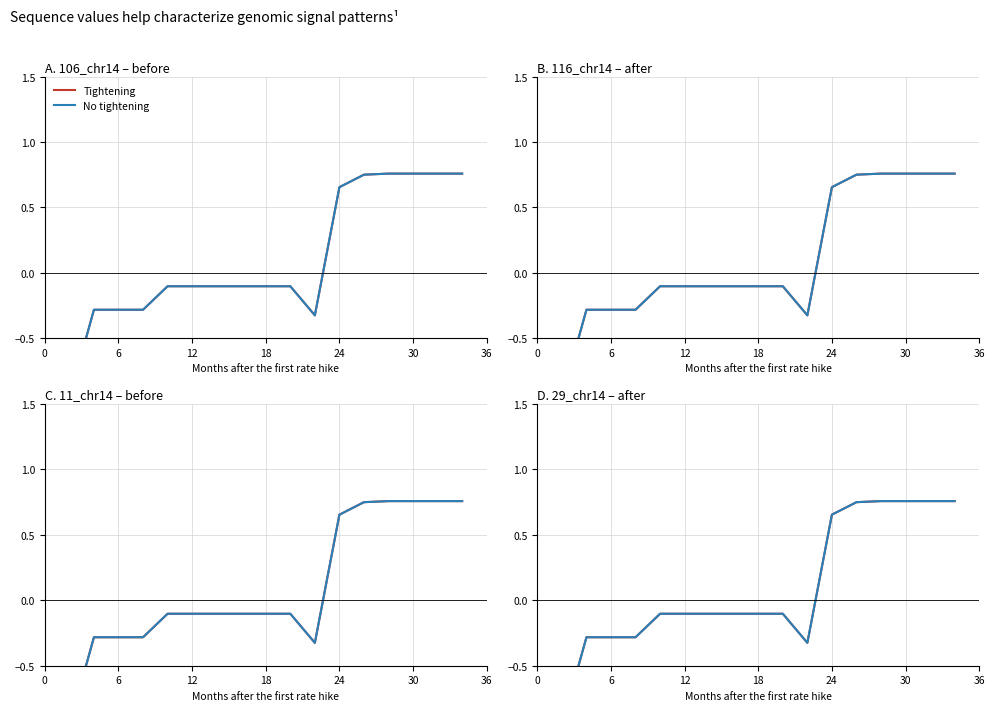

At how many categories does at least one series exceed -1?

17